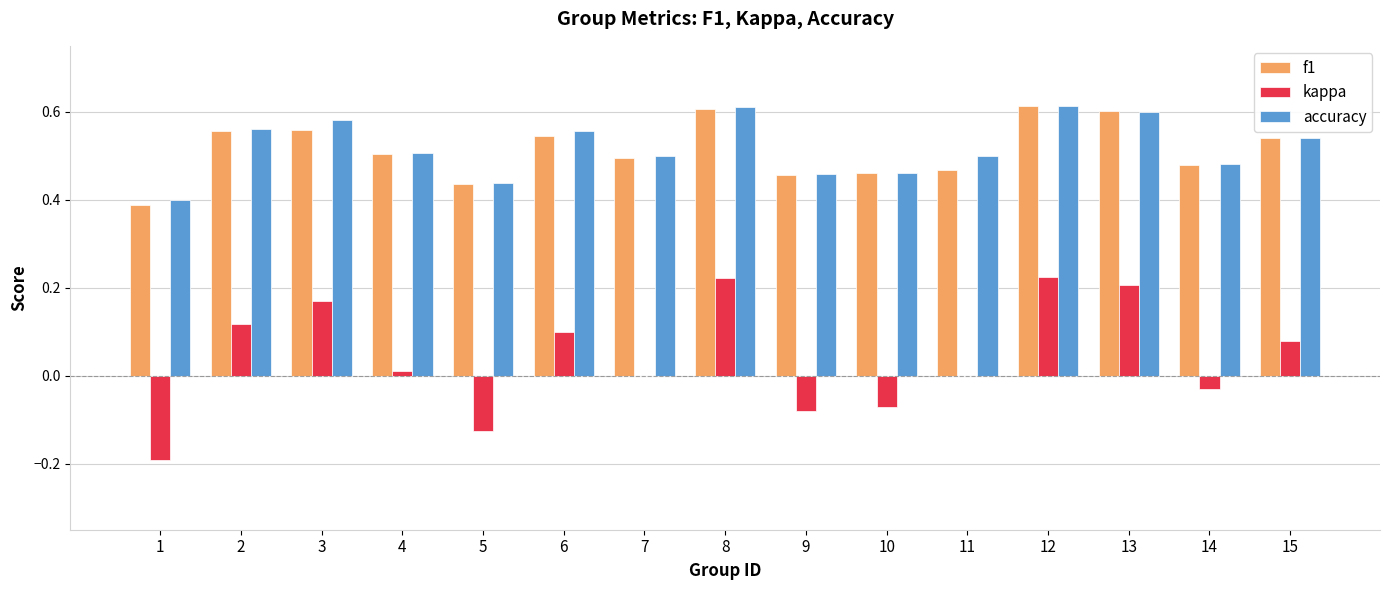

What is the total value across all series at 3?

1.3